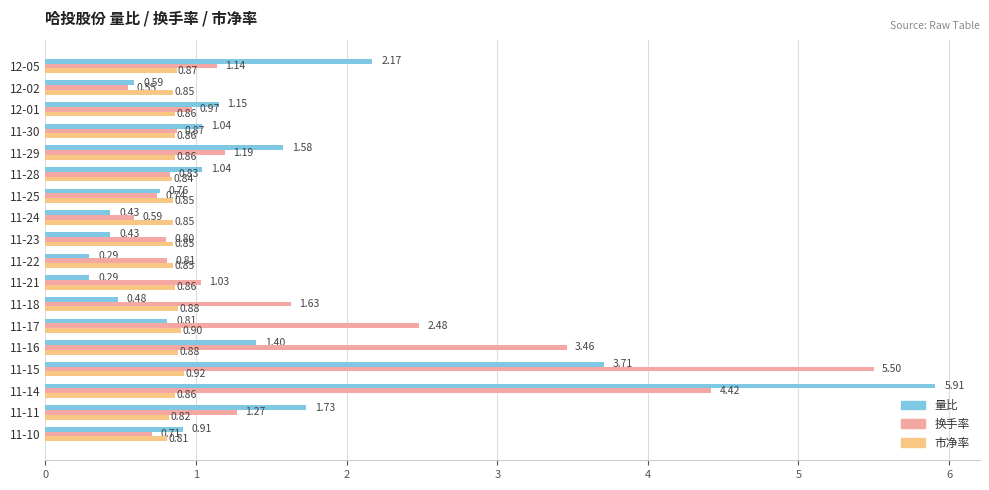

Which series has the largest range (max minus min)?

量比